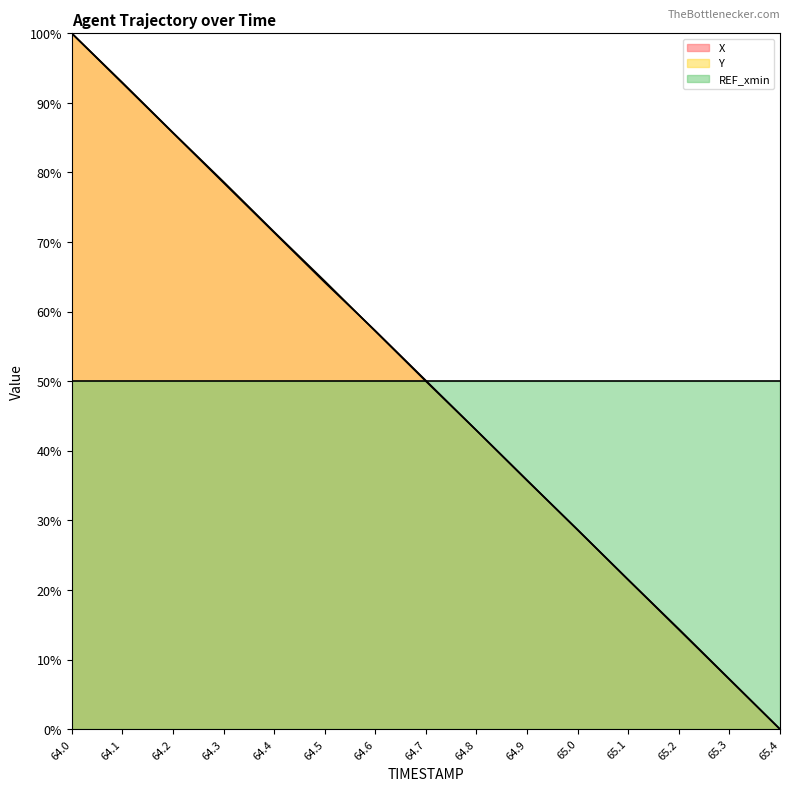

What is the total value across all series at 64.0?

250.0